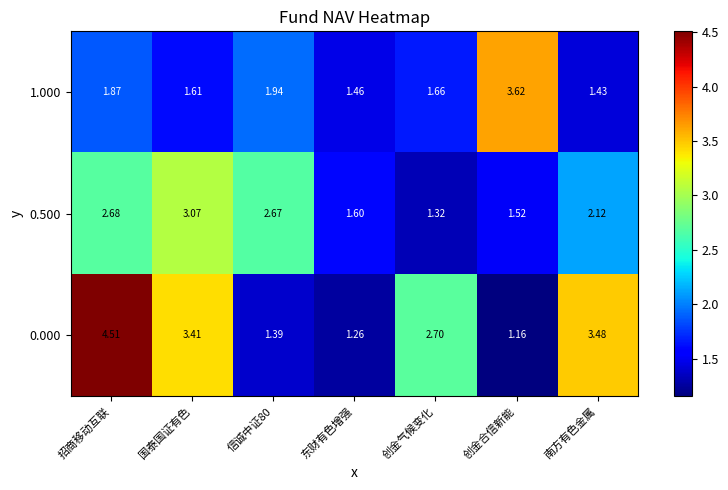

At which label does 0.000 reach its peak?

招商移动互联